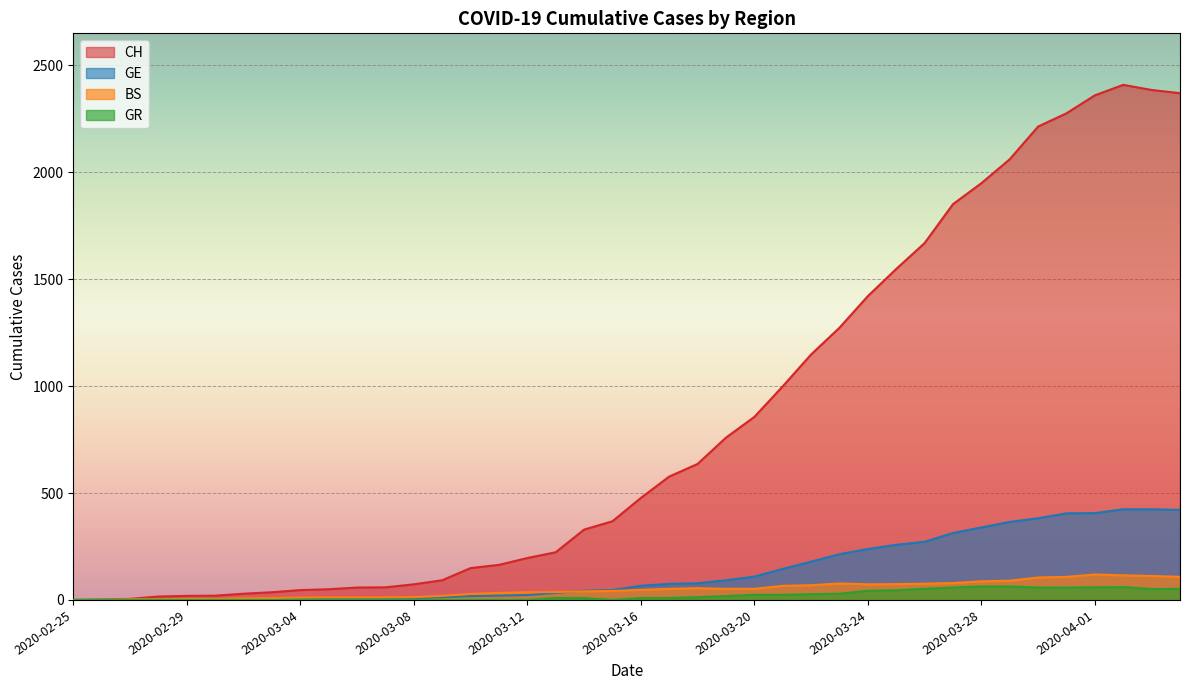

What is the spread (max minus min) of values at 2020-03-25?

1503